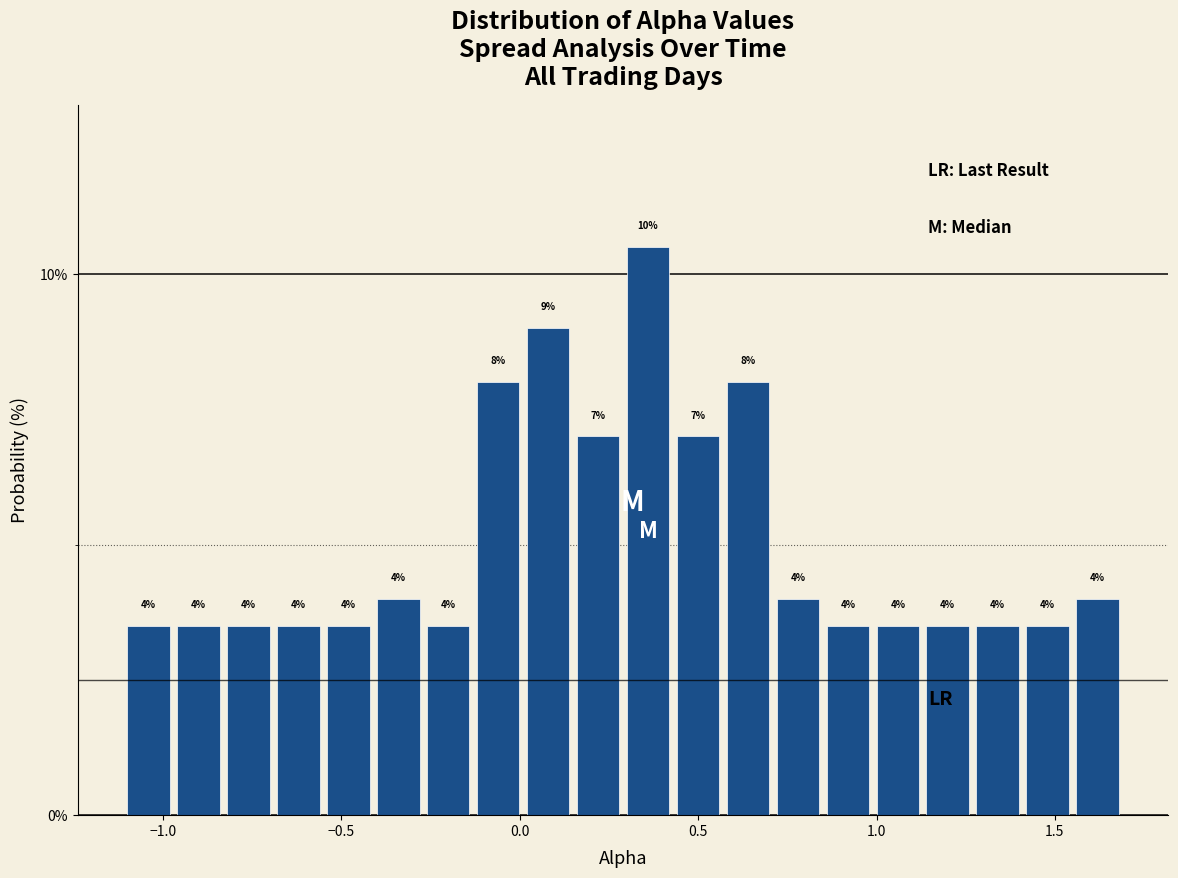

Around what value on the x-axis is the tallest bar? Give the approximate position of its centre, as read against the axis.

0.35